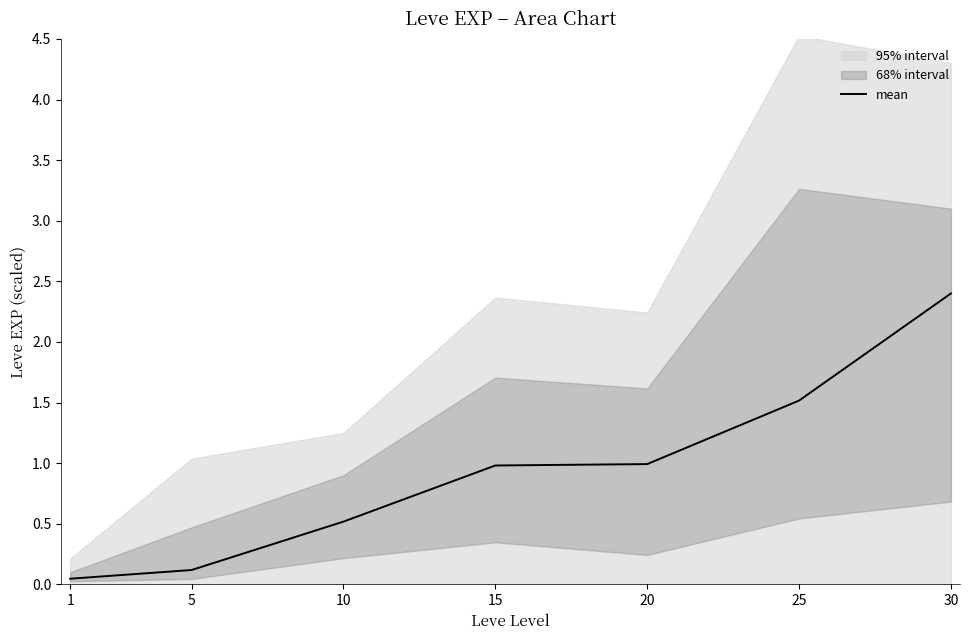

What value does the data have at 20?

1.0